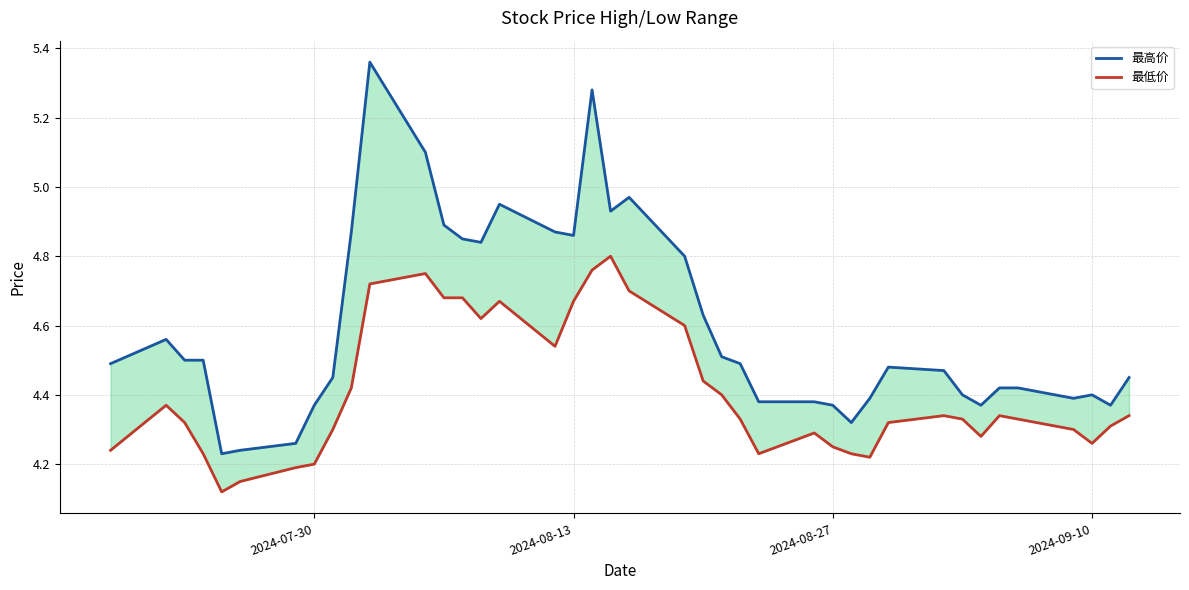

The value of 最高价 at 2024-07-30 is 2.4. True or false?

False